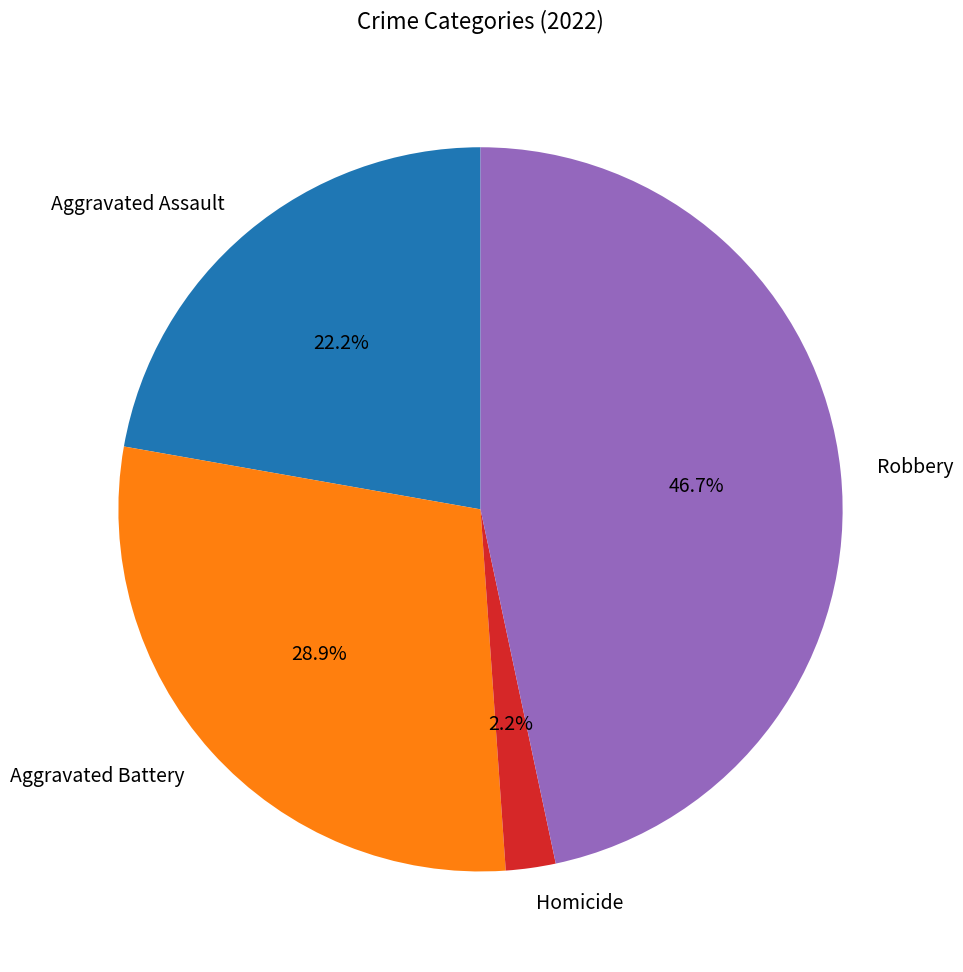

Rank the categories by value from lowest to highest.

Homicide, Aggravated Assault, Aggravated Battery, Robbery